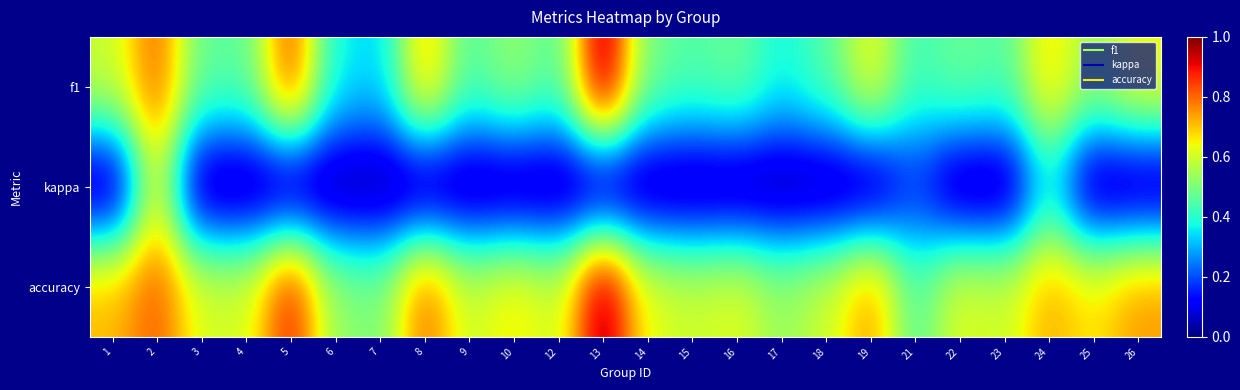

What is the total value across all series at 15?

1.1